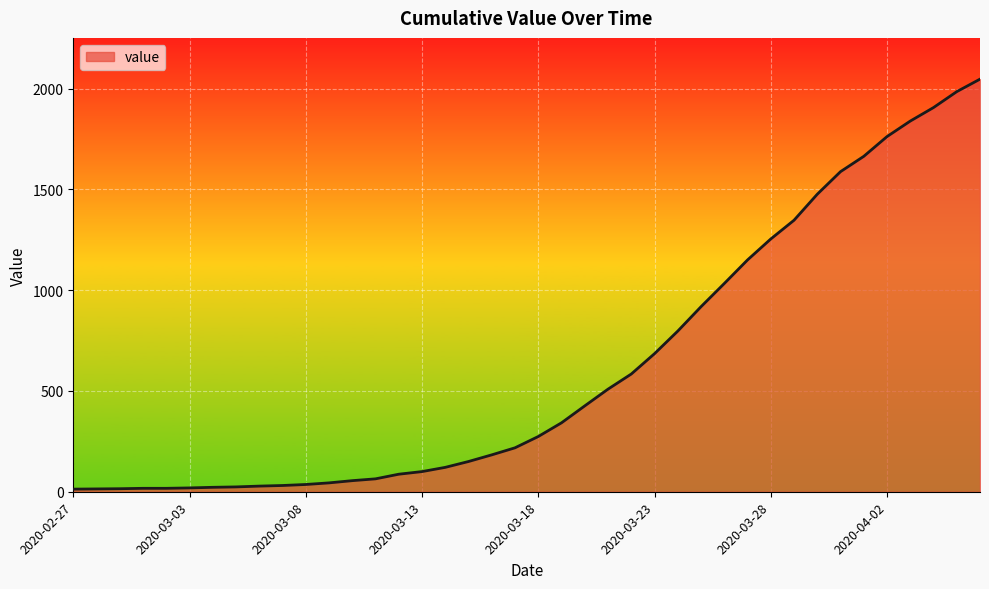

What is the maximum value shown in the chart?

2047